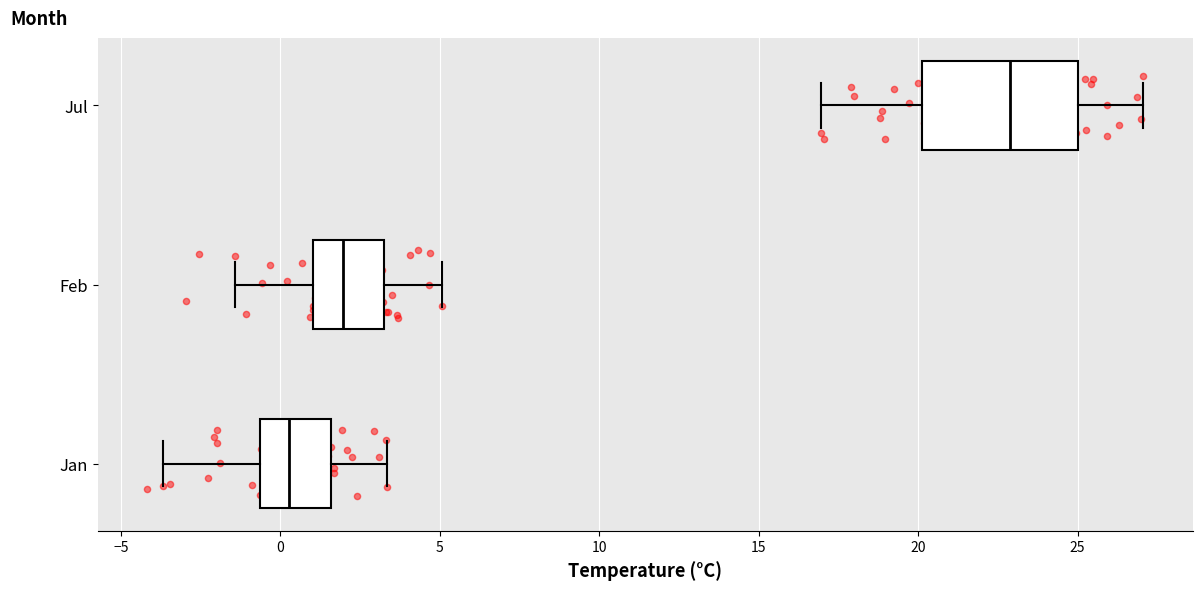

Where does the left whisker of the box for Jul end on the x-axis? The values are not printed on the chart, so give them approximately, as read against the axis.

17.0